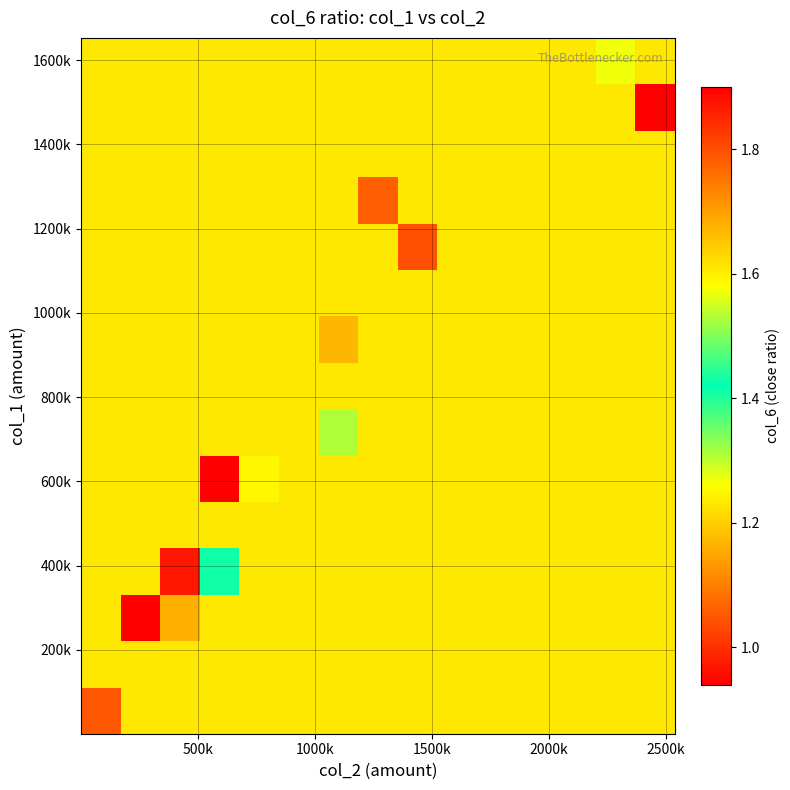

How many distinct data groups are displayed?

15